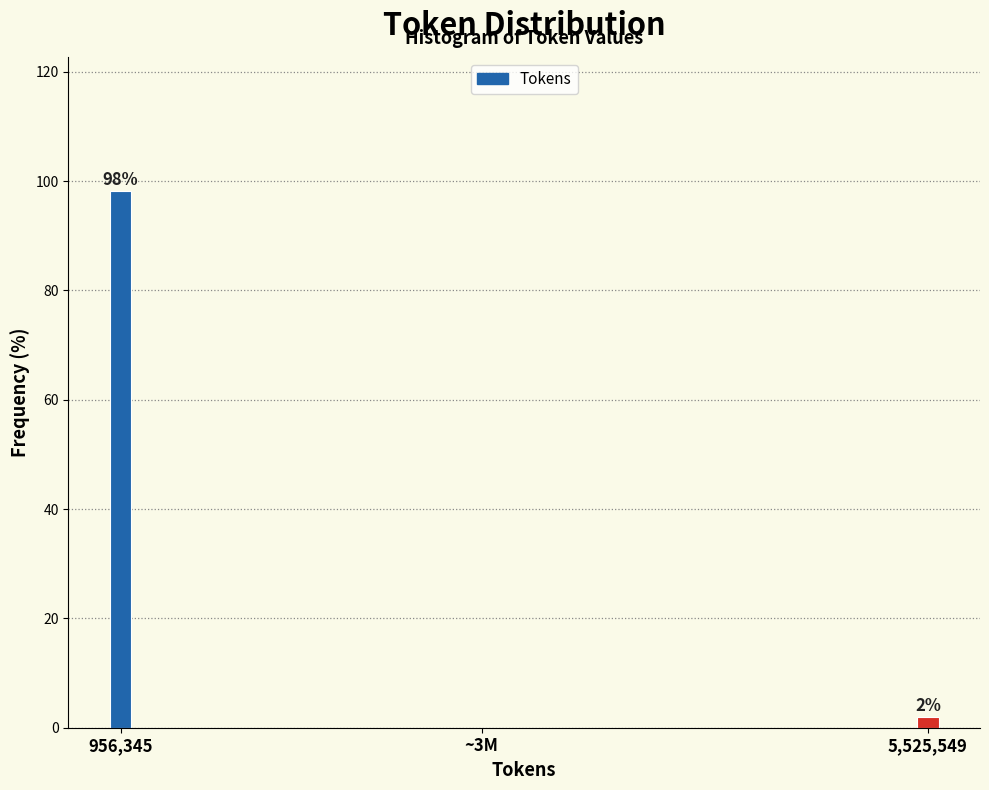

At which label is the value closest to 49?

5,525,549